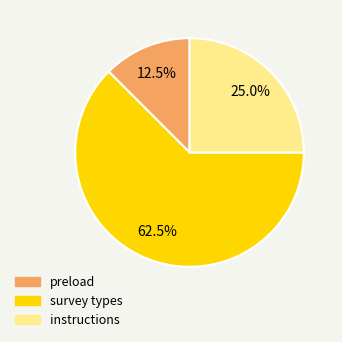

Is there any slice that represents more than half of the pie?

Yes